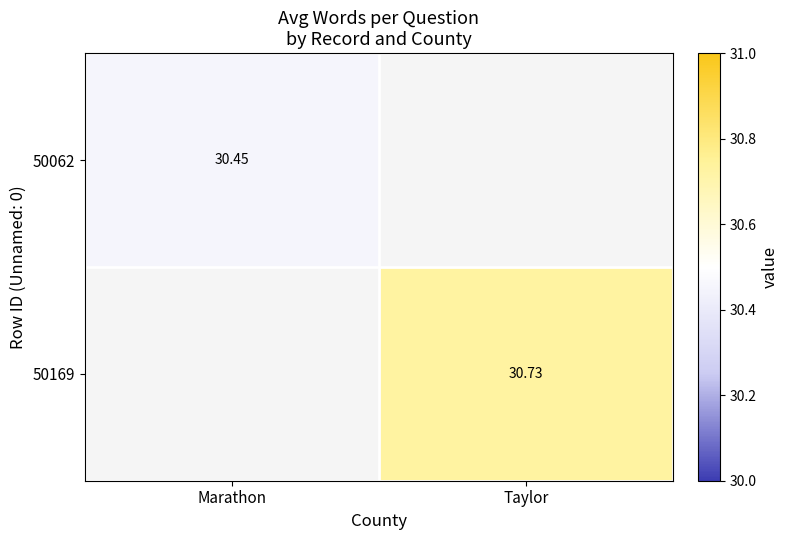

List the labels in order of 50169 value, largest first.

Marathon, Taylor